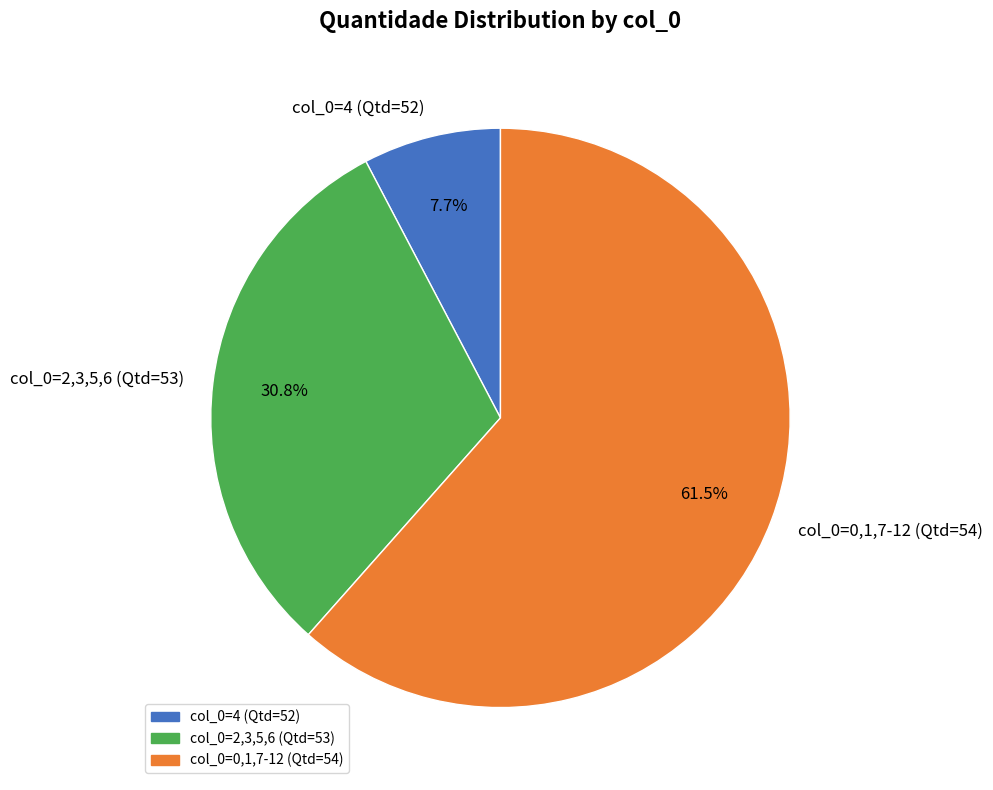

Is there a majority slice in this chart?

Yes